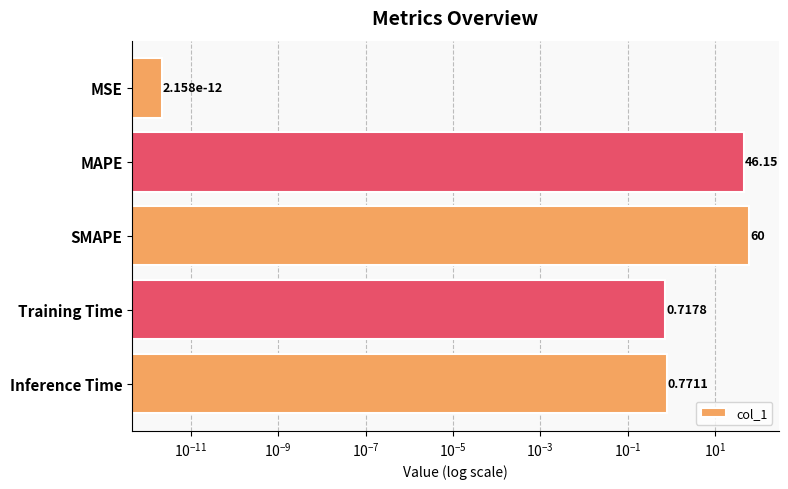

The chart shows a value of 1.3 at Inference Time. True or false?

False